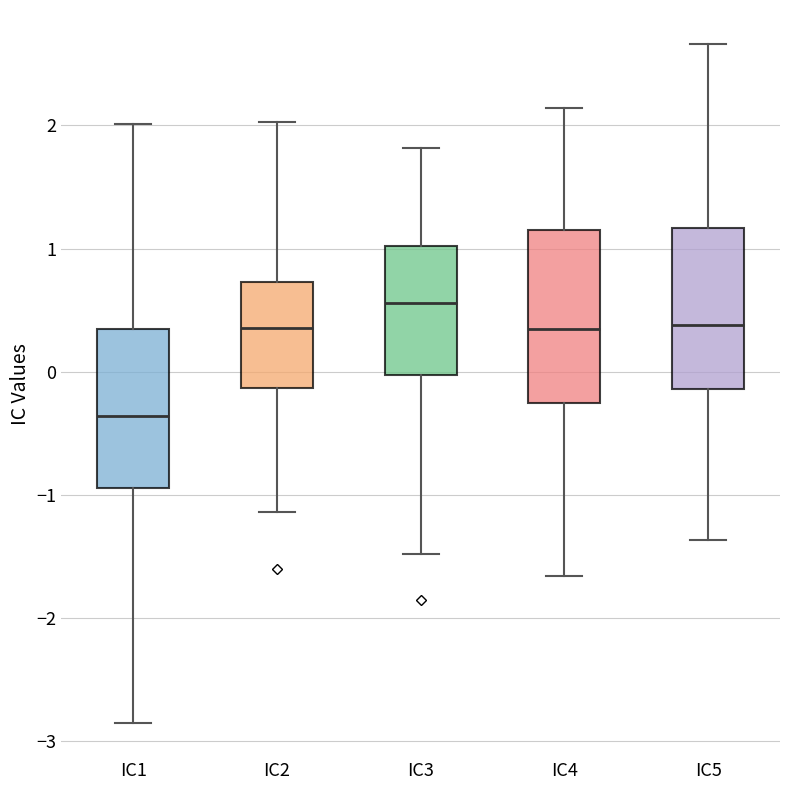

Where does the lower whisker of the box for IC3 end on the y-axis? The values are not printed on the chart, so give them approximately, as read against the axis.

-1.5